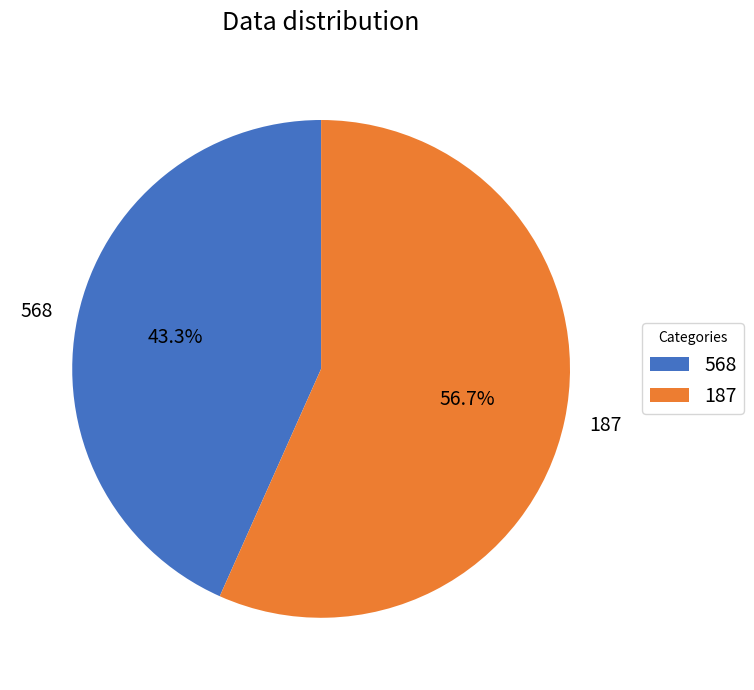

Rank the categories by value from highest to lowest.

187, 568